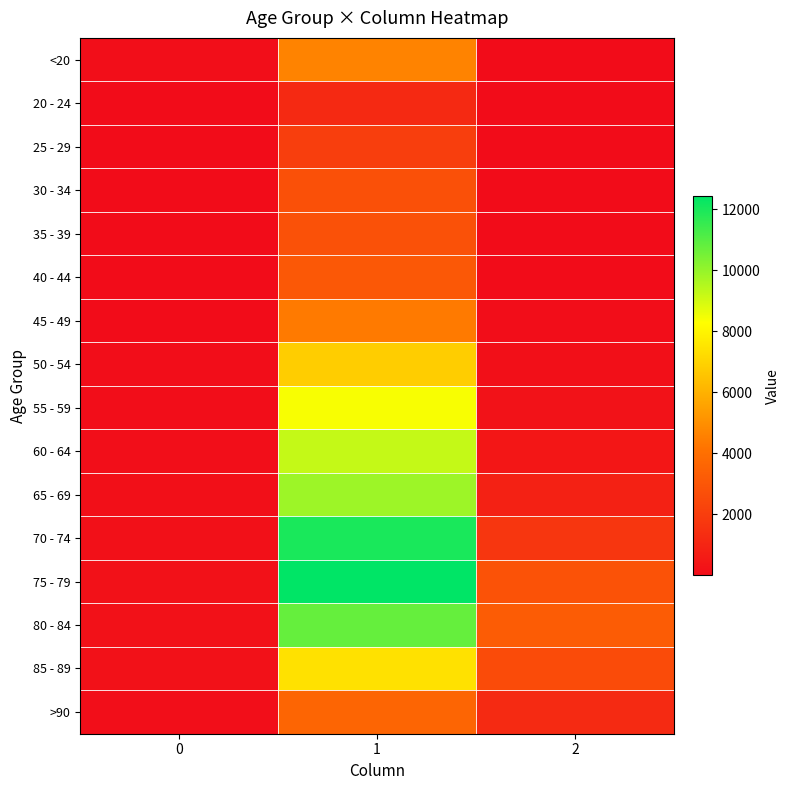

What is the smallest value displayed?

3